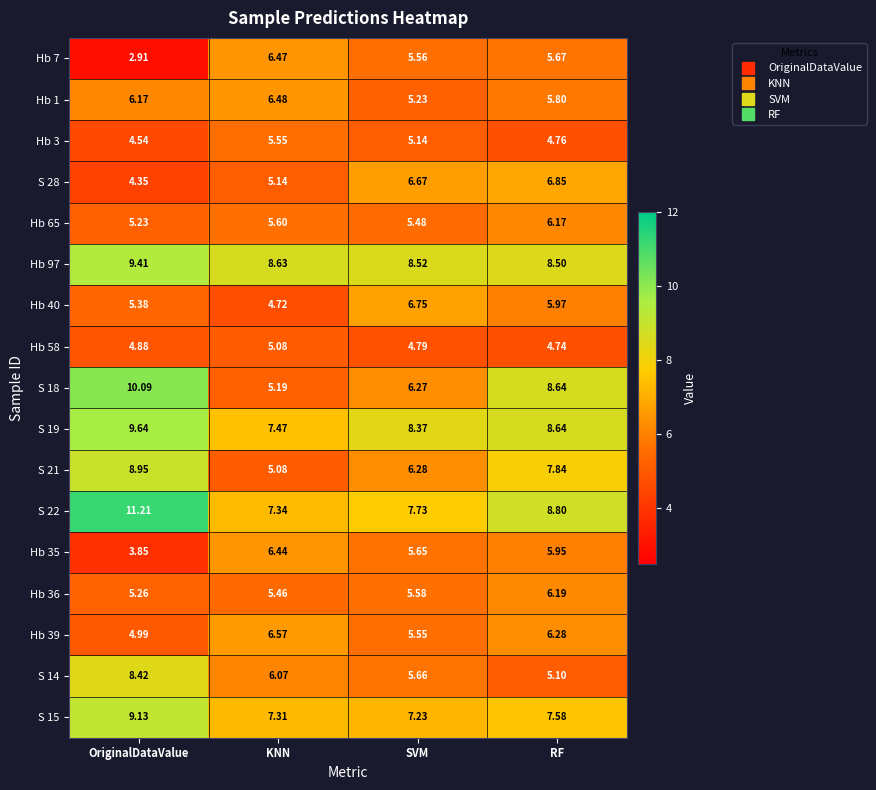

Which series has the widest spread of values?

S 18